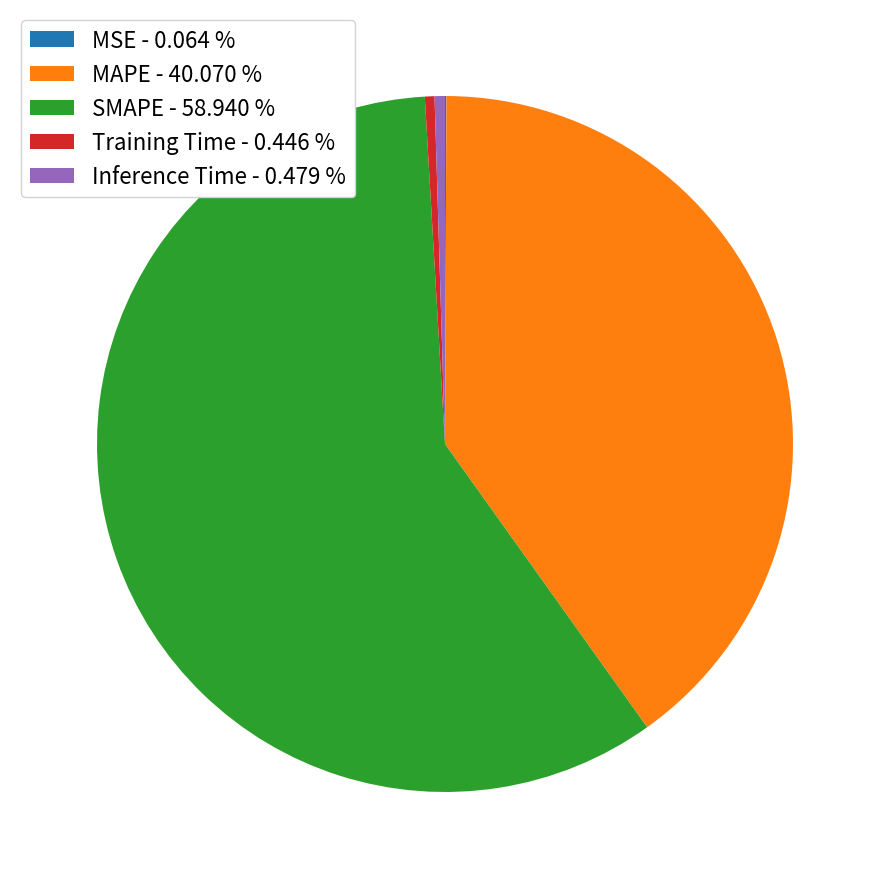

True or false: Inference Time accounts for 13% of the total.

False